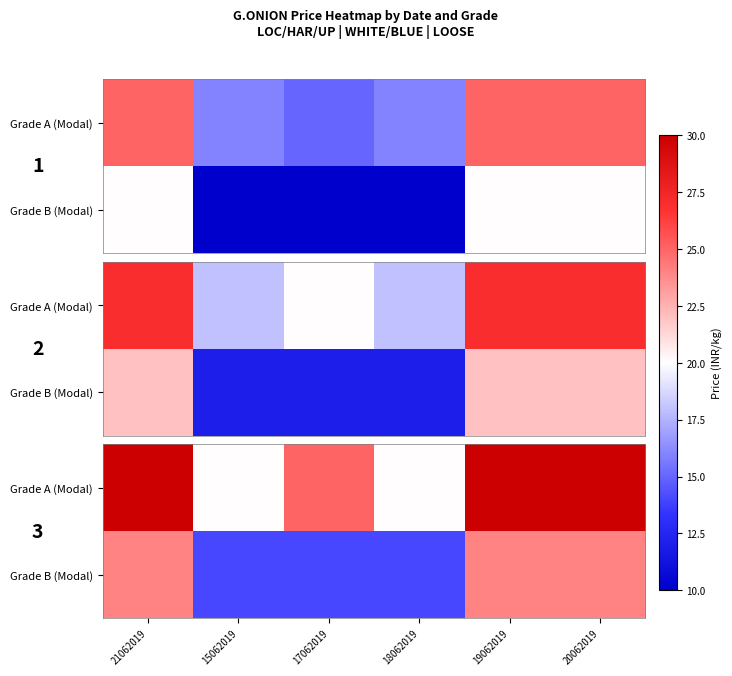

Is the value of Grade B (Modal) at 18062019 greater than the value of Grade A (Modal) at 18062019?

No